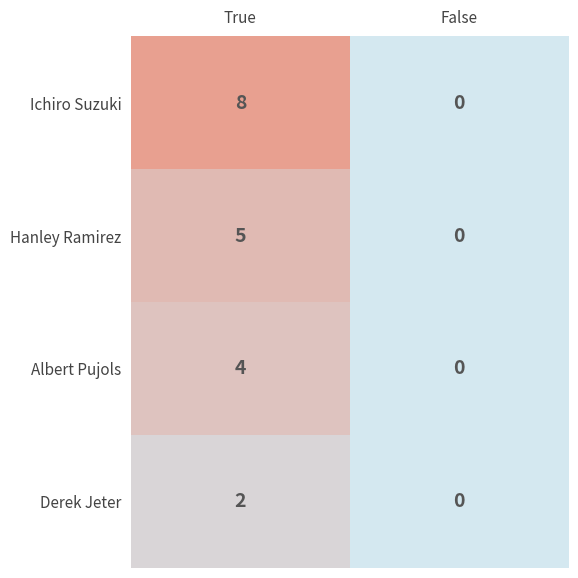

The Hanley Ramirez series shows 0 at False. True or false?

True